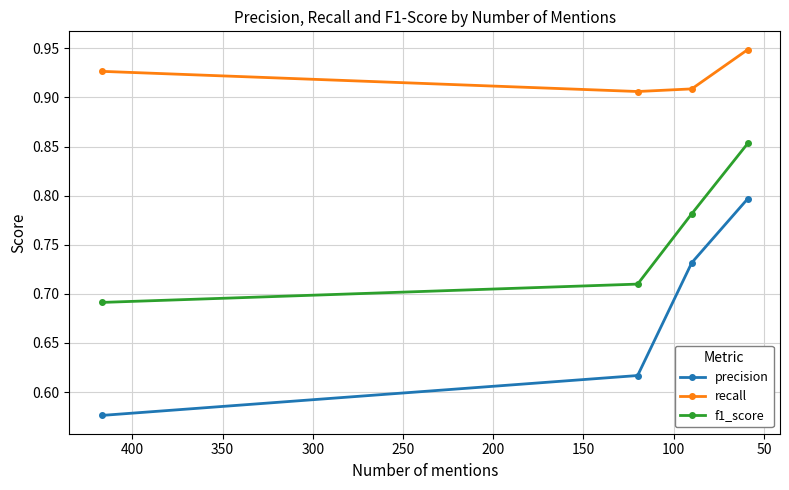

Is it true that f1_score equals 1.3 at 150?

False